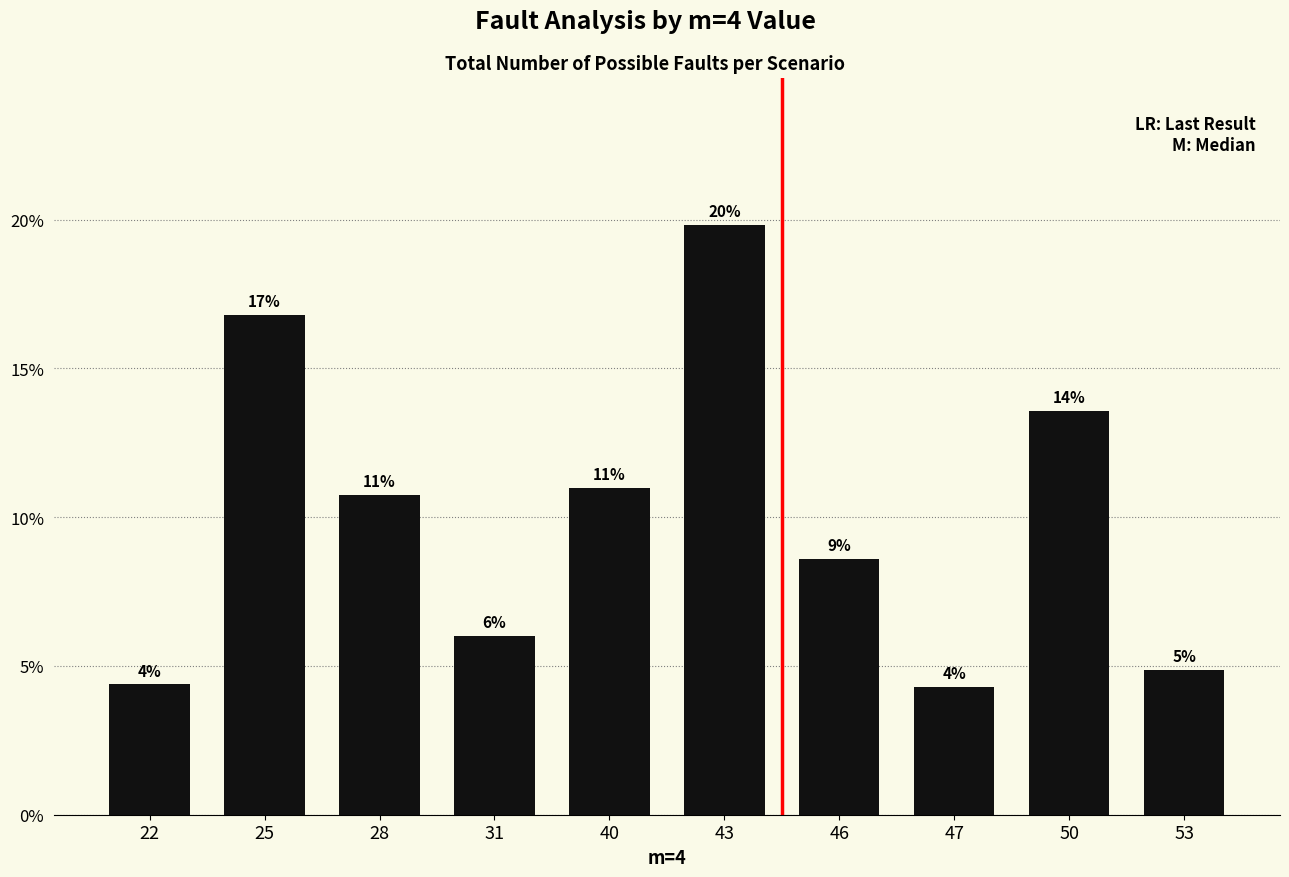

Which has a higher value, 25 or 53?

25